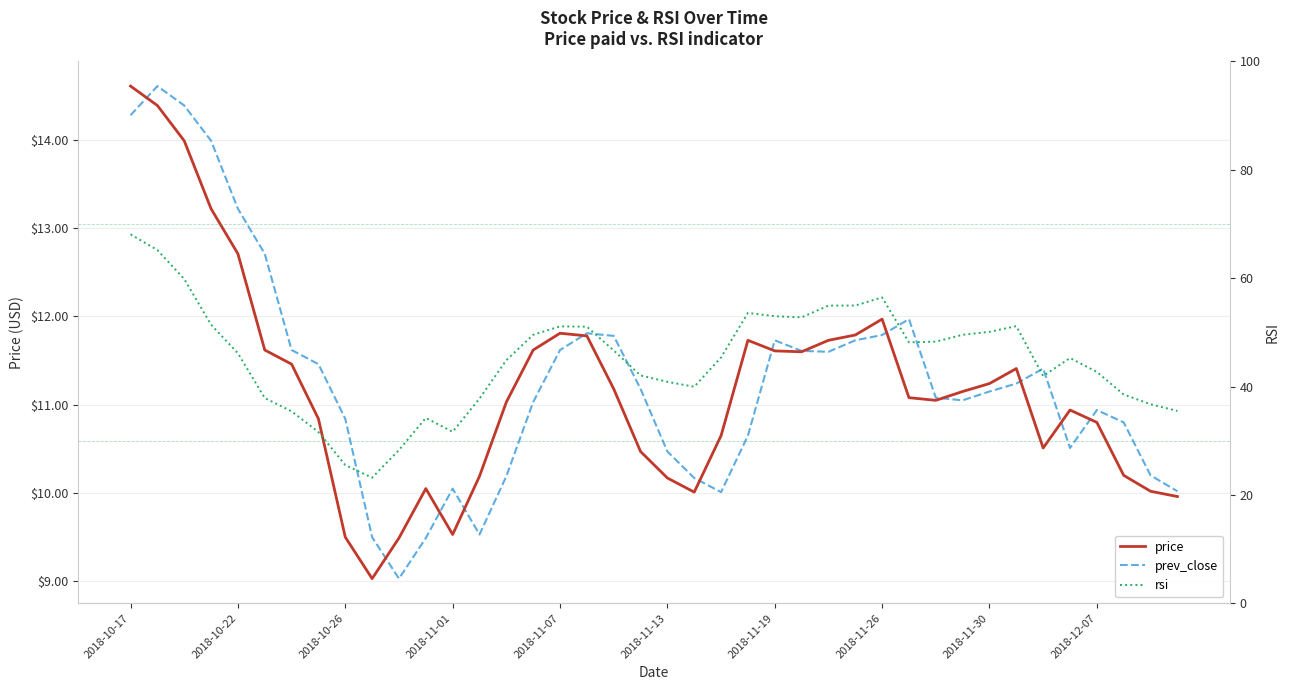

Between 2018-12-07 and 2018-10-17, which is larger?

2018-10-17